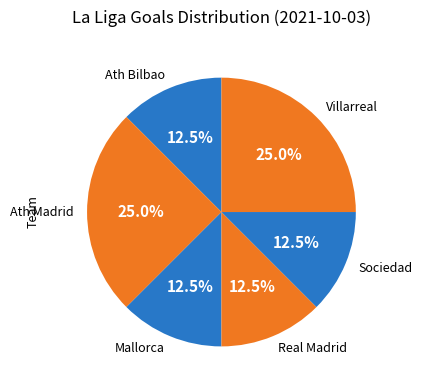

What percentage is NOT represented by Real Madrid?

87.5%